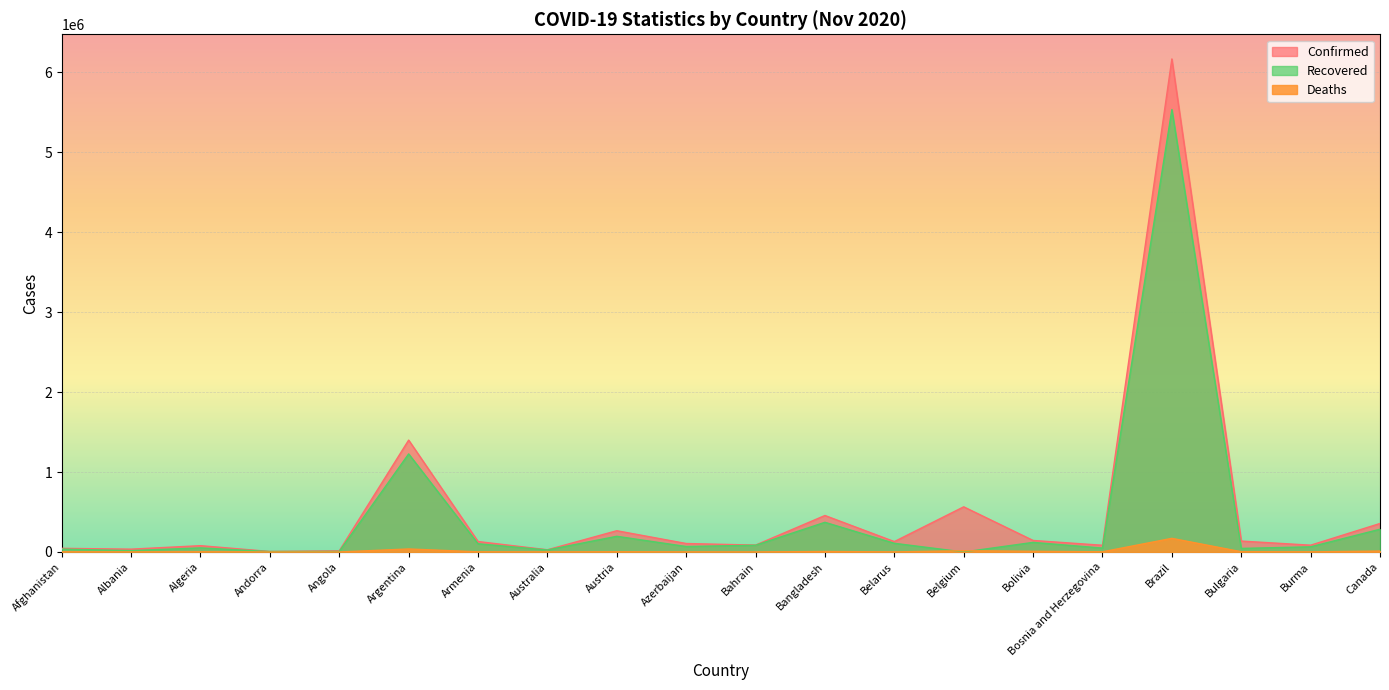

Rank the categories by Confirmed value from highest to lowest.

Brazil, Argentina, Belgium, Bangladesh, Canada, Austria, Bolivia, Bulgaria, Armenia, Belarus, Azerbaijan, Bahrain, Burma, Bosnia and Herzegovina, Algeria, Afghanistan, Albania, Australia, Angola, Andorra